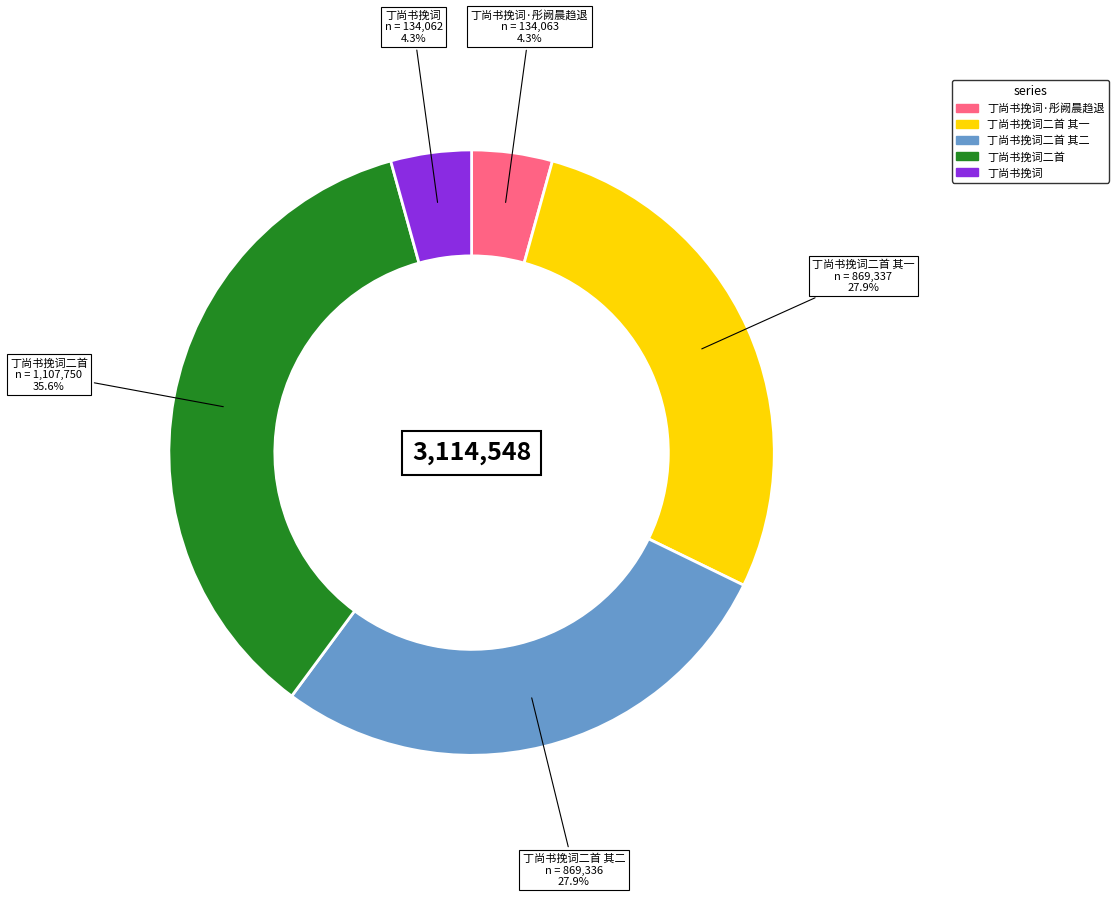

Does any single category account for the majority?

No